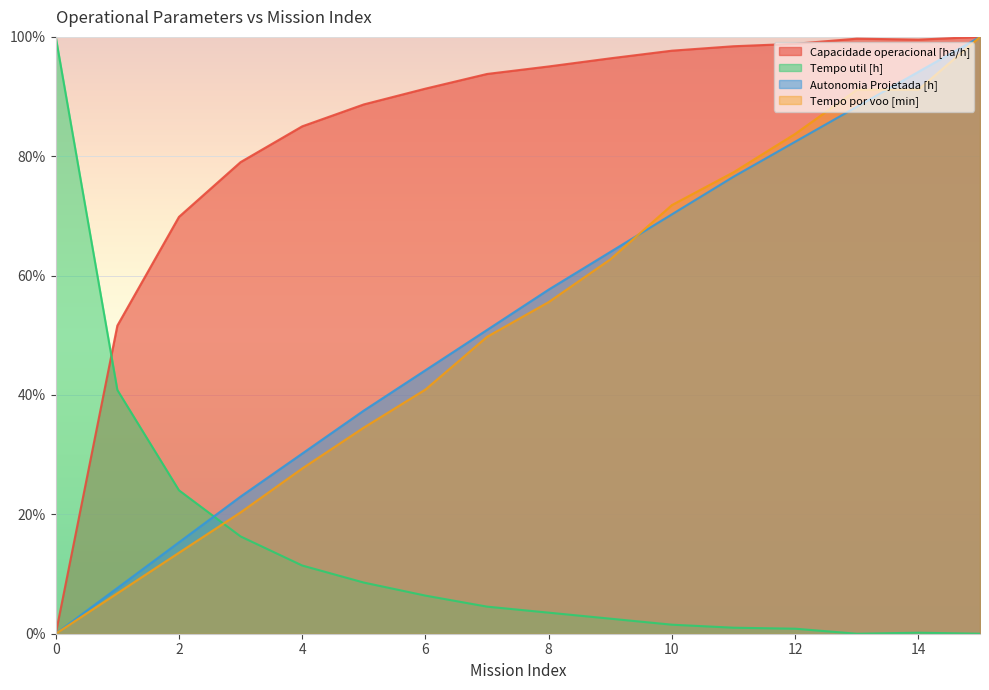

Is the value of Autonomia Projetada [h] at 2 greater than the value of Tempo util [h] at 6?

Yes